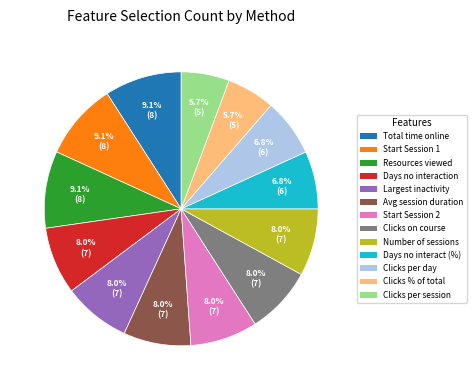

Is there any slice that represents more than half of the pie?

No